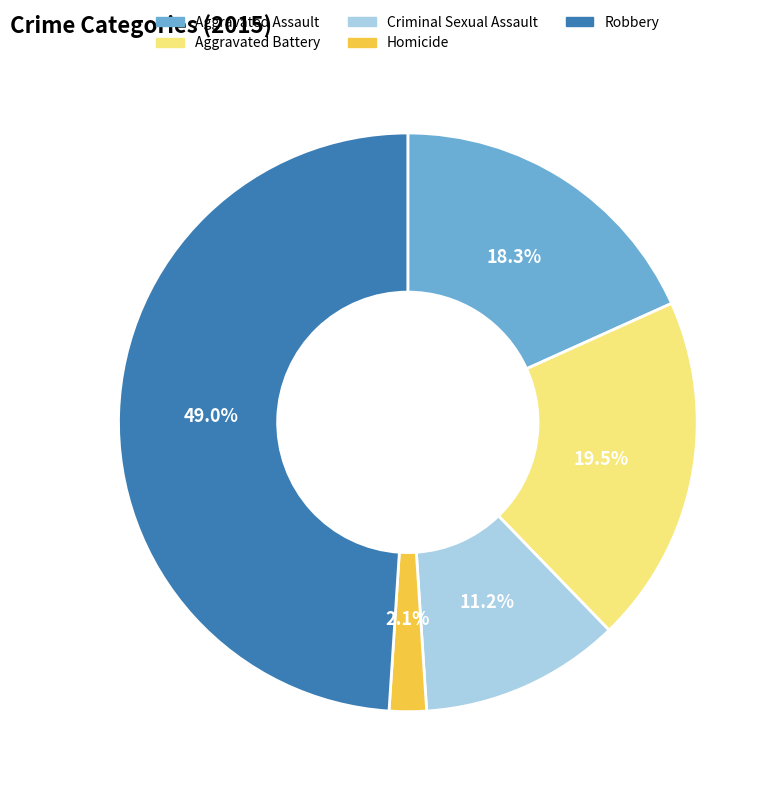

To the nearest percent, what is the average slice percentage?

20%